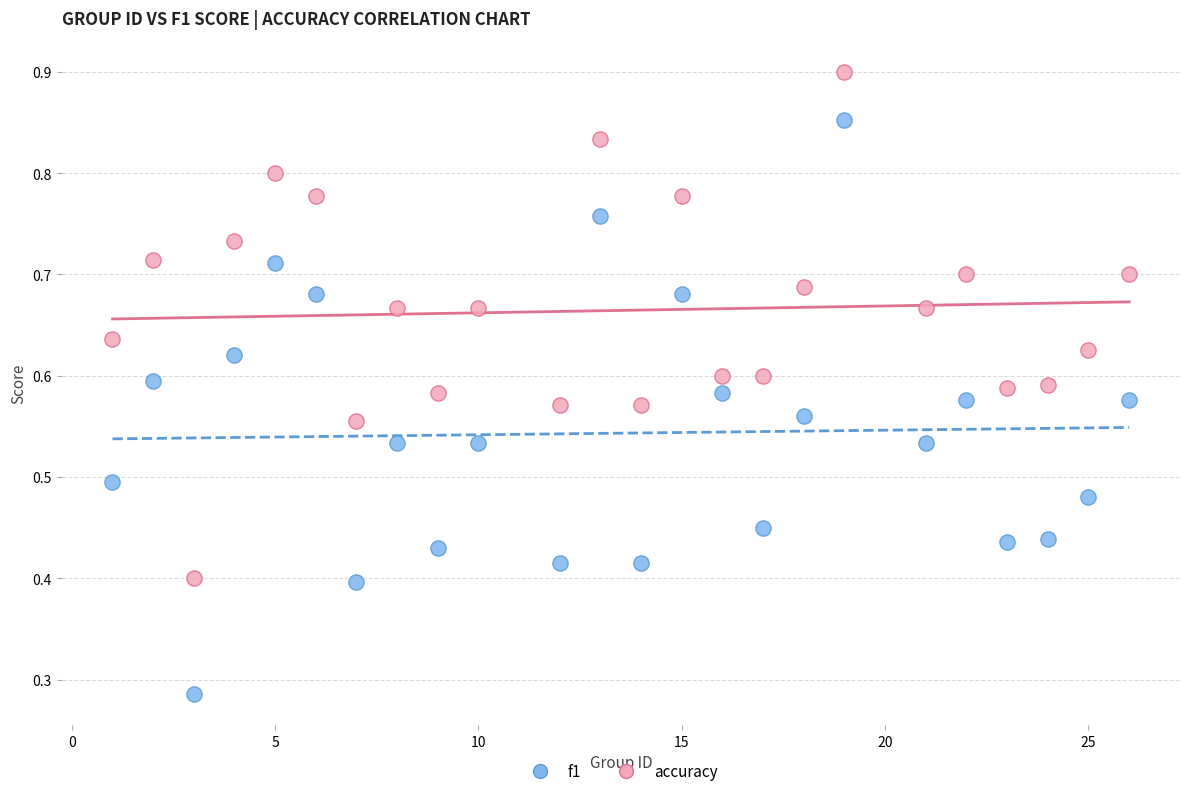

Which series has the widest spread of Y values?

f1